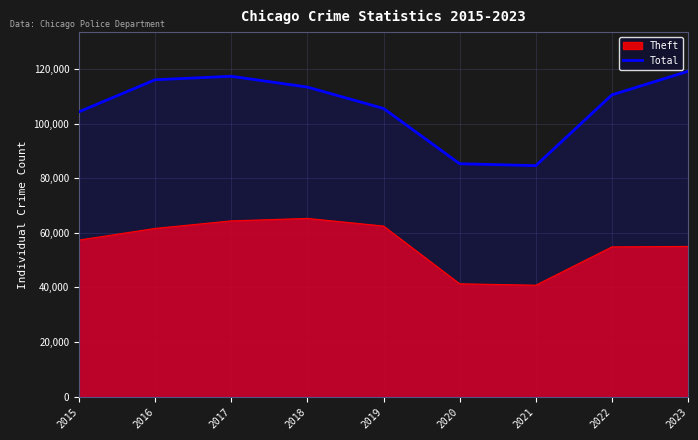

Rank the series by their average value, from highest to lowest.

Total, Theft